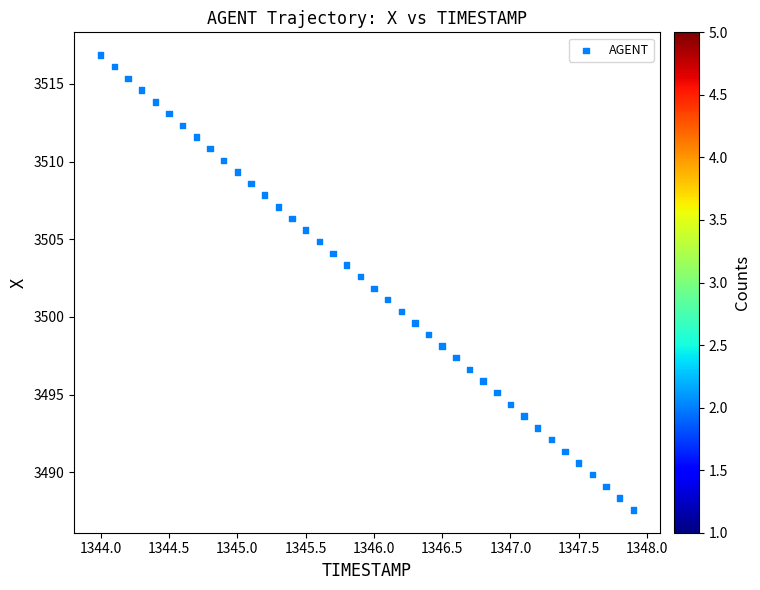

What is the range of X values (max minus min)?

3.9